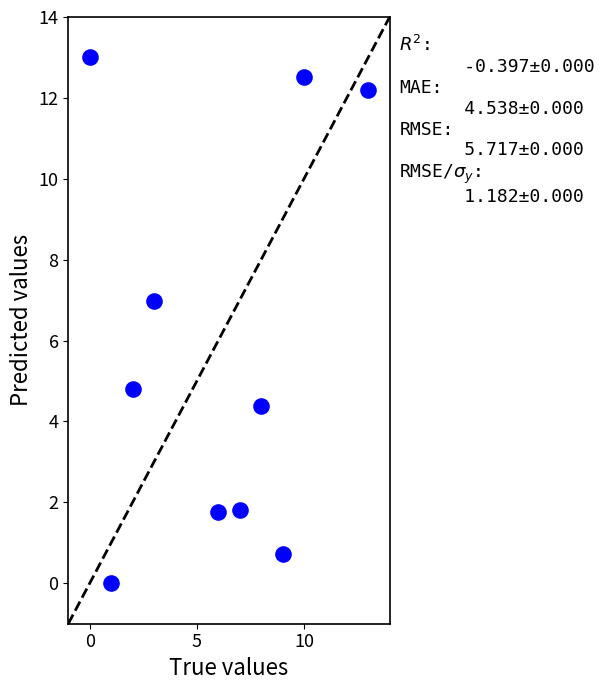

What Y value in the scatter plot is closest to 6?

7.0